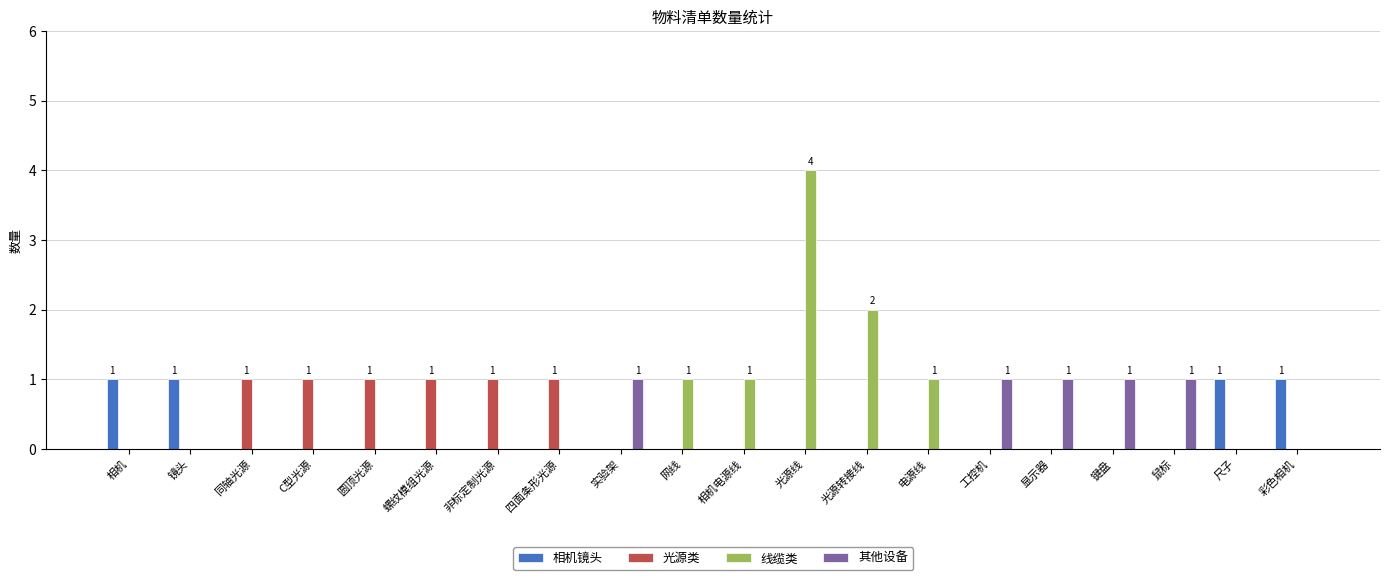

Which series has the largest total across all categories?

线缆类